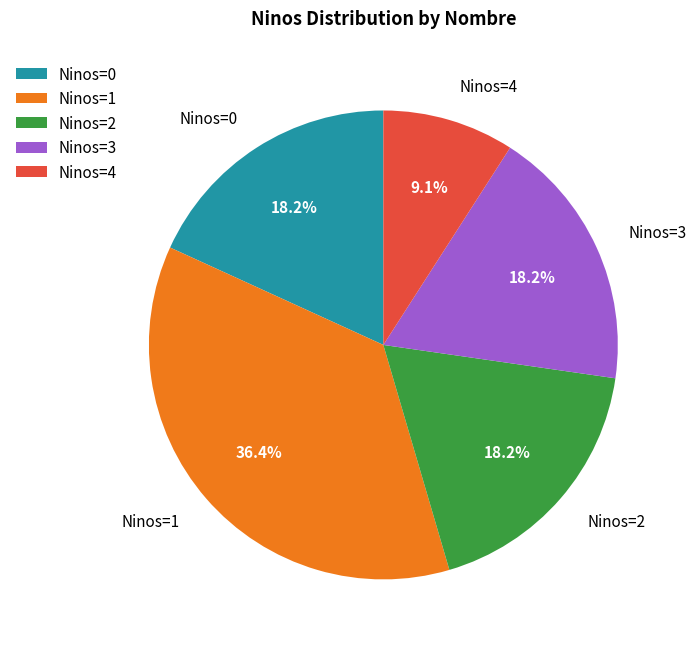

Between Ninos=2 and Ninos=4, which is larger?

Ninos=2